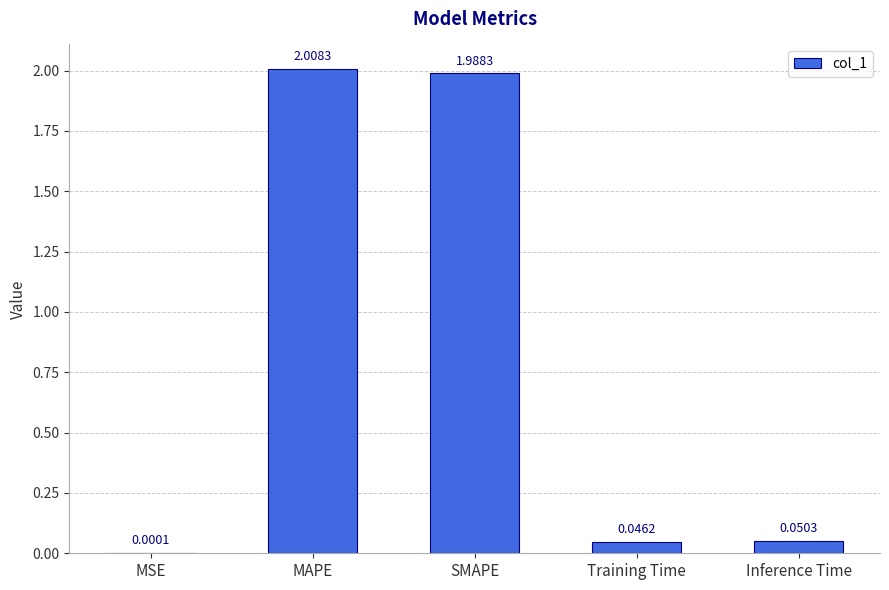

What is the change in value from MSE to SMAPE?

+2.0